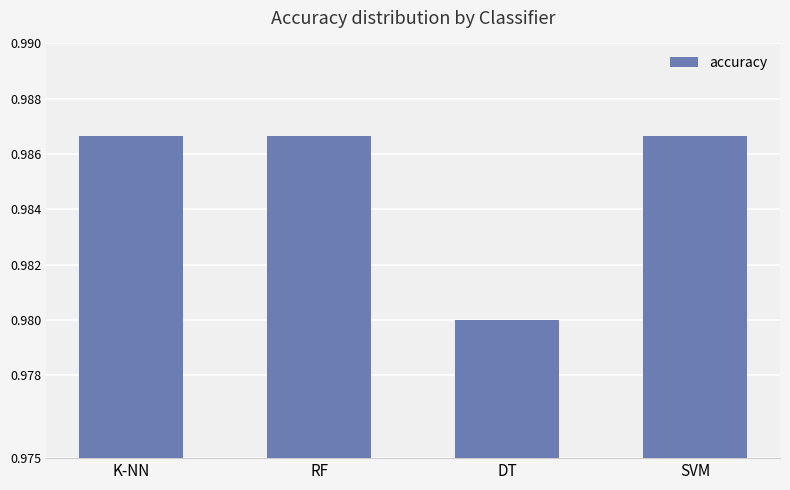

What position from the left is DT?

3